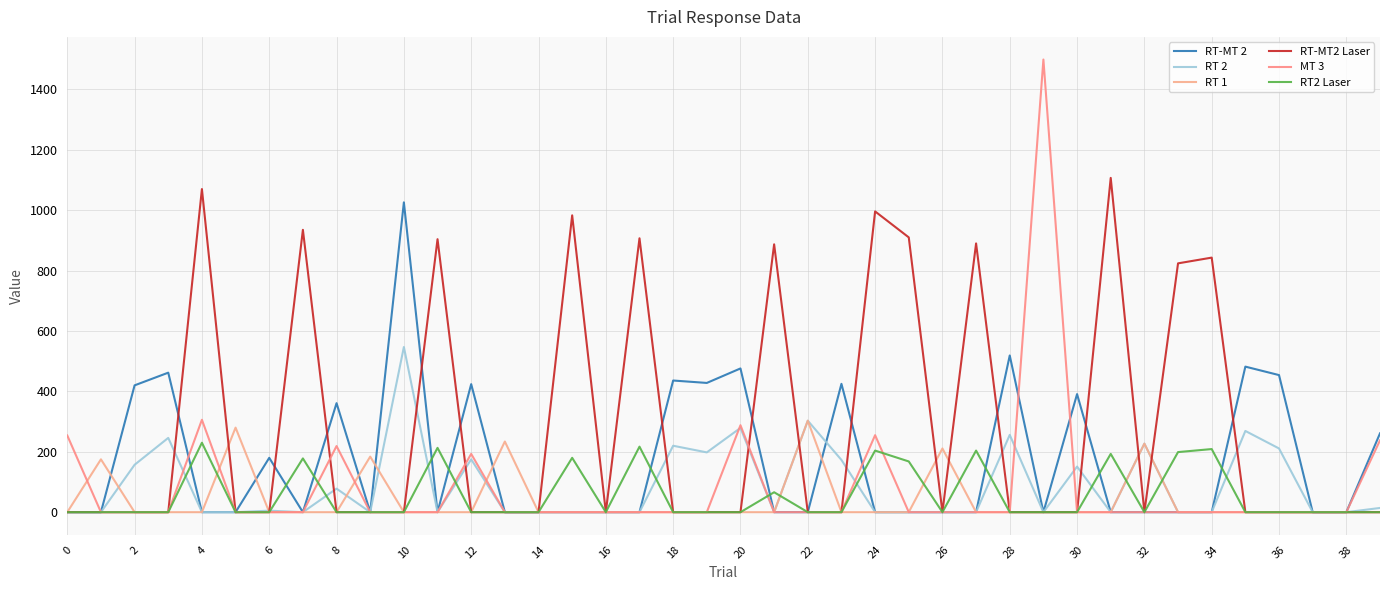

How many lines are shown in the chart?

6